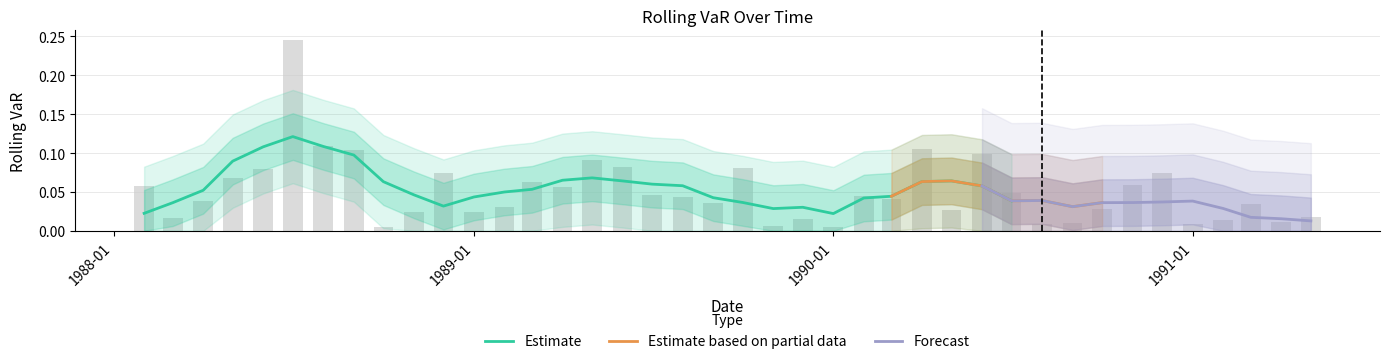

What value does the data have at 1990-06-01?

0.1